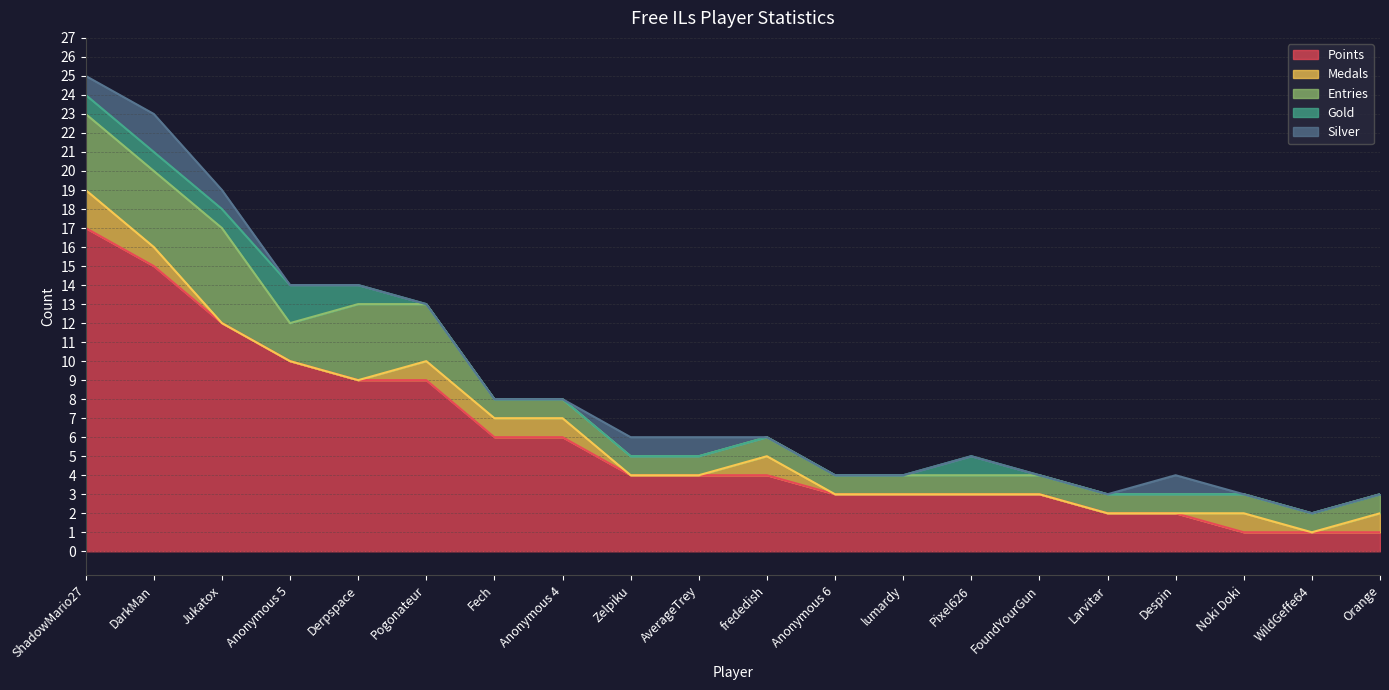

What is the difference between the maximum and minimum values in the Silver series?

2